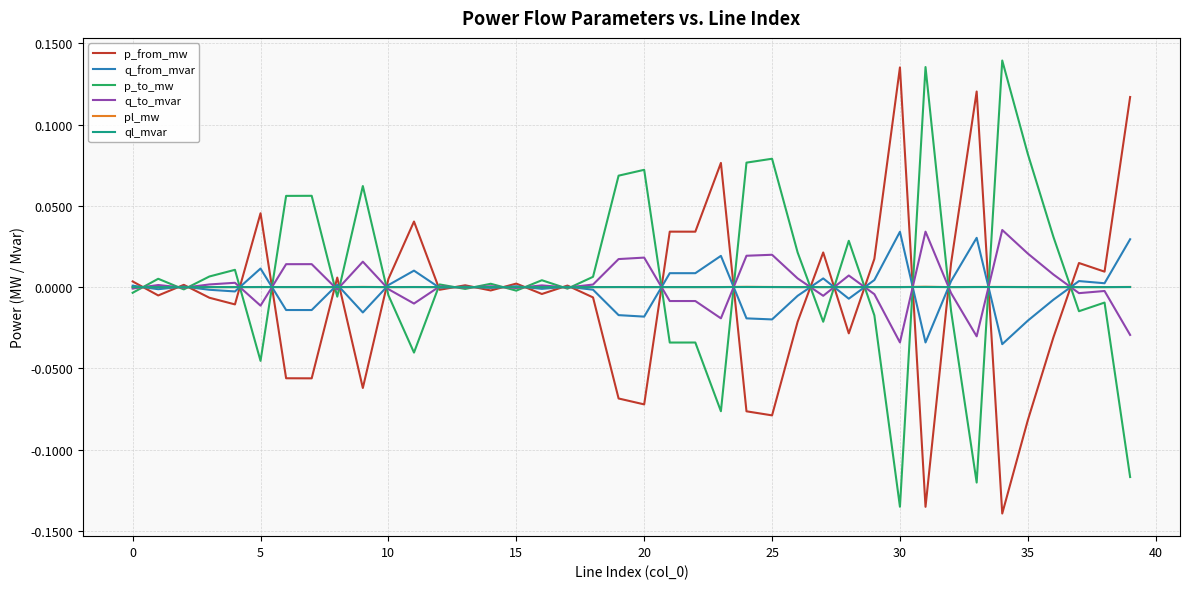

Which series has the widest spread of values?

p_to_mw